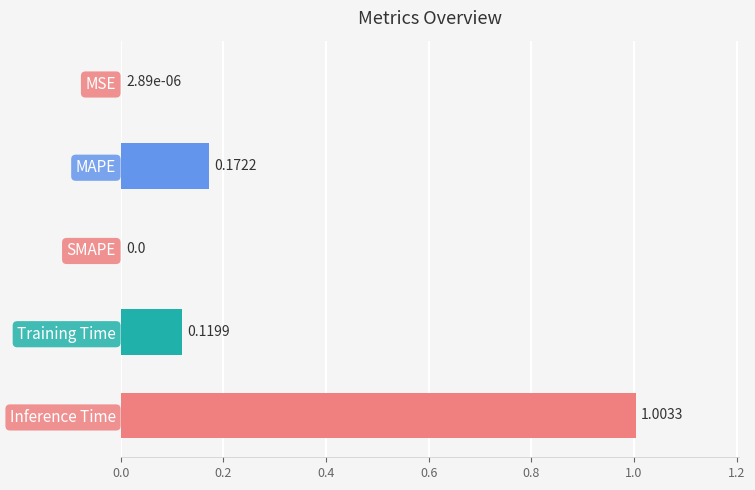

Which category has the highest value across all series?

Inference Time